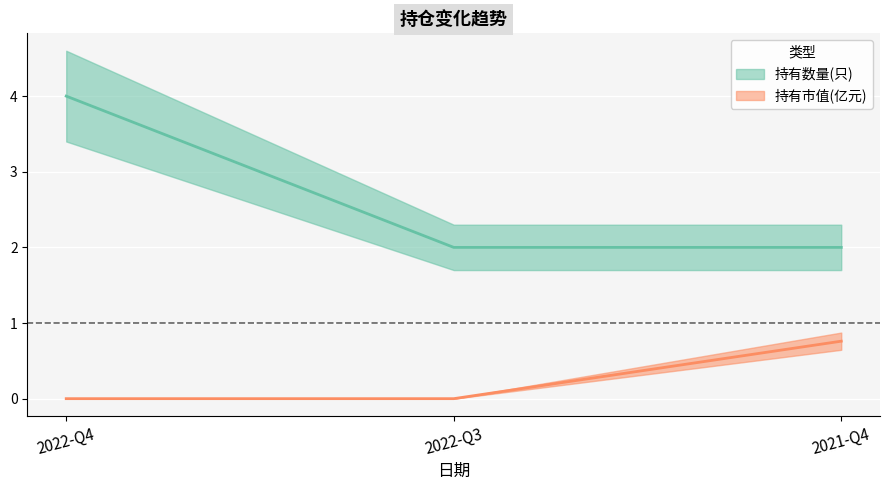

The value of 持有数量(只) at 2022-Q3 is 1.4. True or false?

False